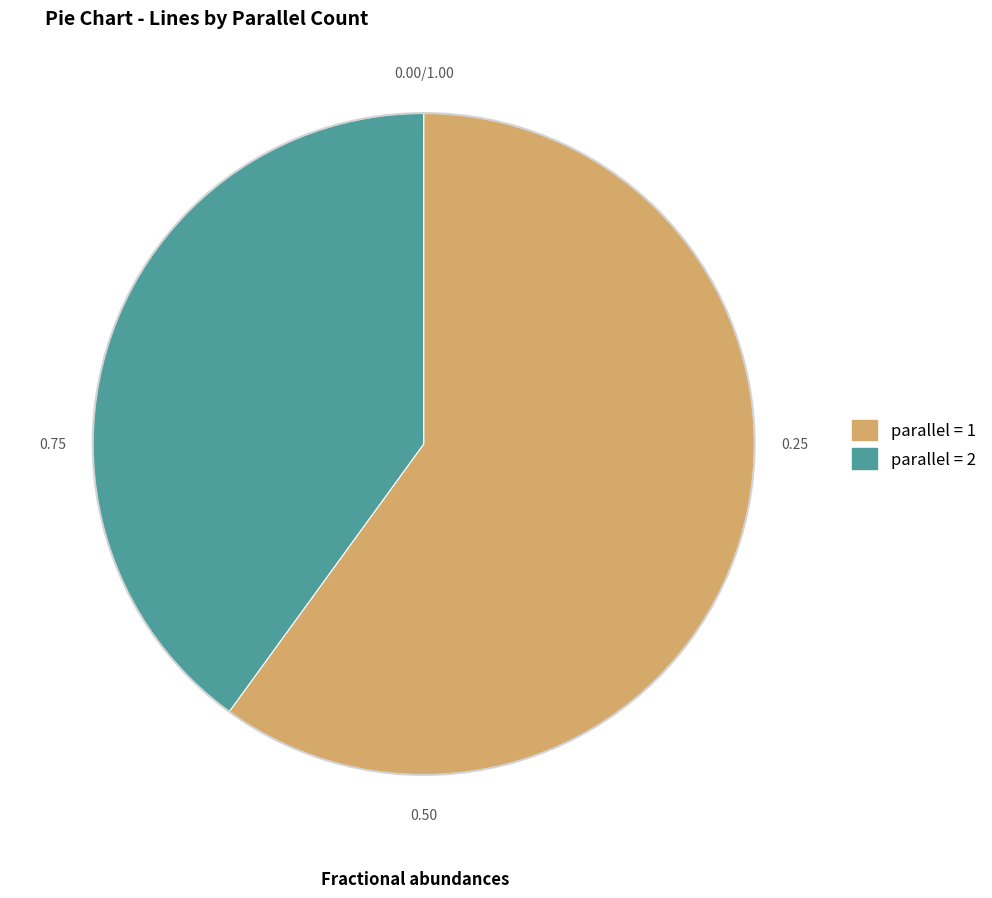

Does any single category account for the majority?

Yes